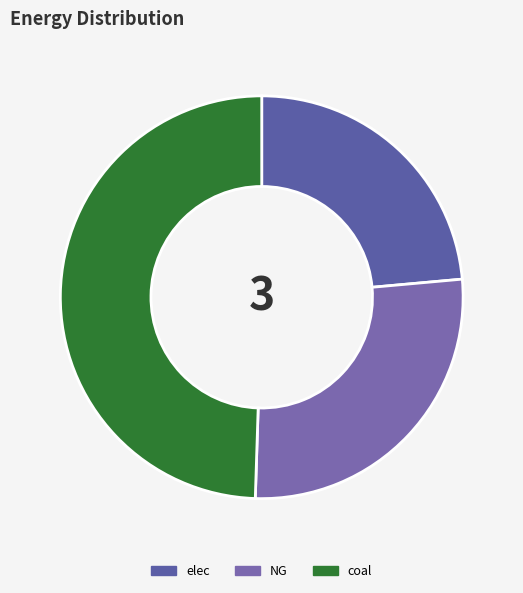

What is the smallest slice in the pie chart?

elec